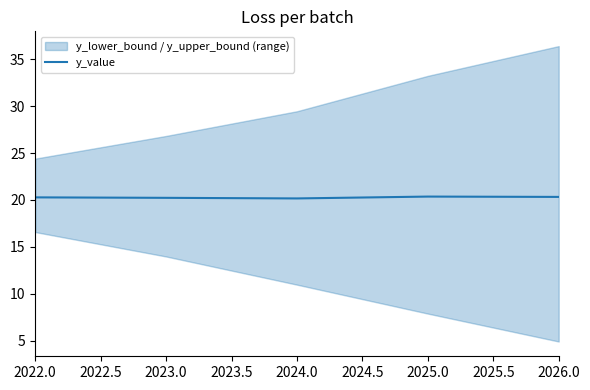

The y_value series shows 27.6 at 2023.0. True or false?

False